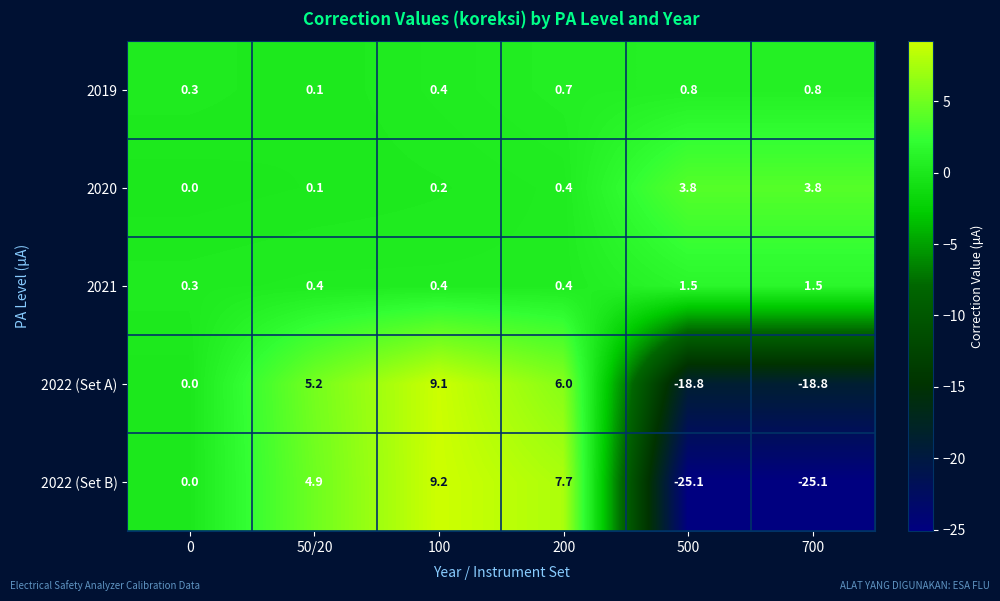

Rank the series at 500 from lowest to highest value.

2022 (Set B), 2022 (Set A), 2019, 2021, 2020